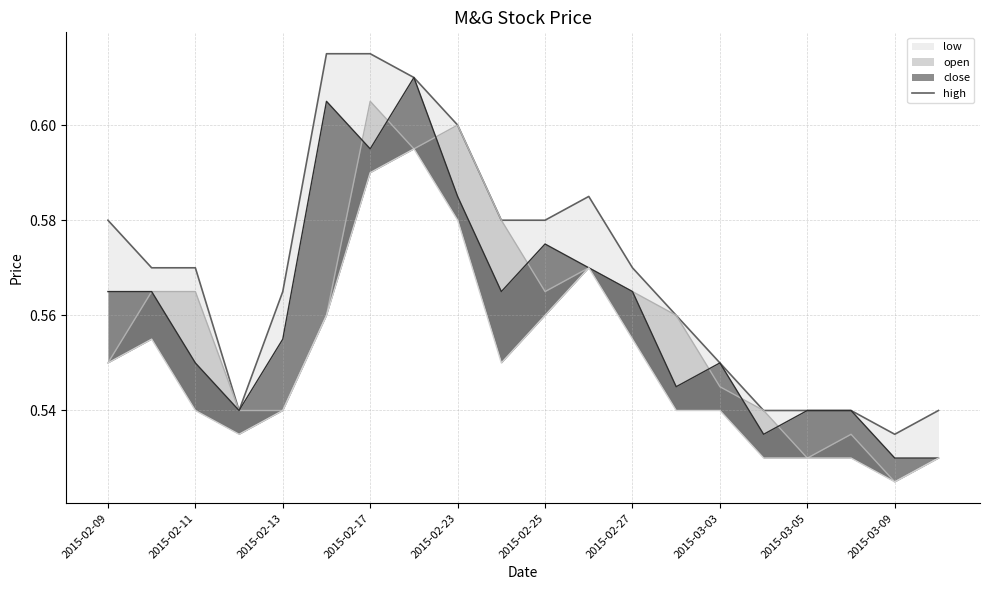

Count the values in the range 0 to 1.

20